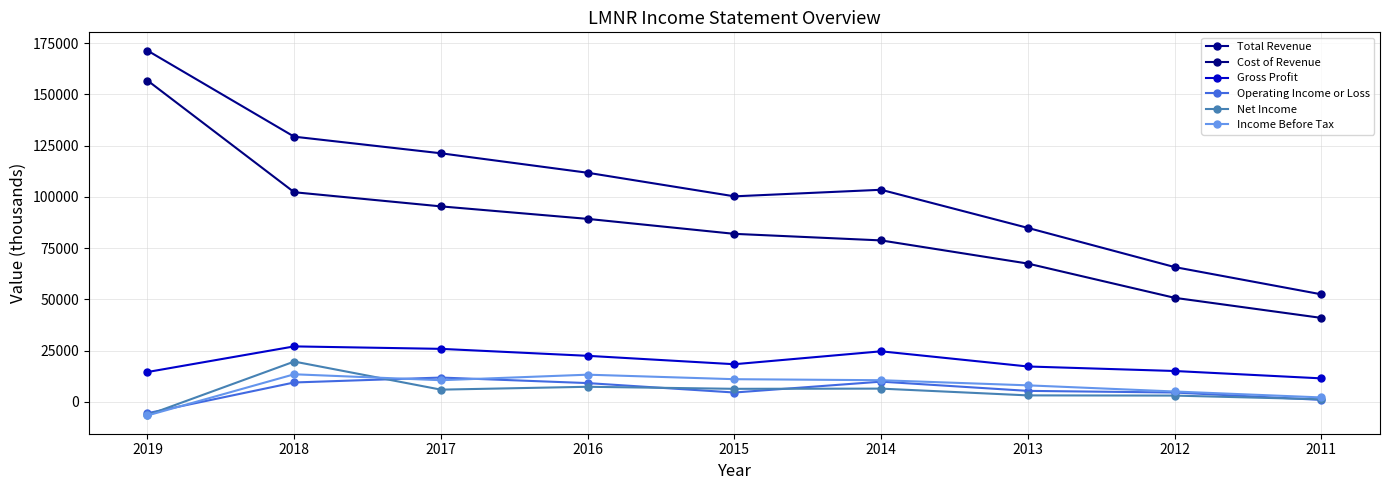

Does the chart have visible grid lines?

Yes